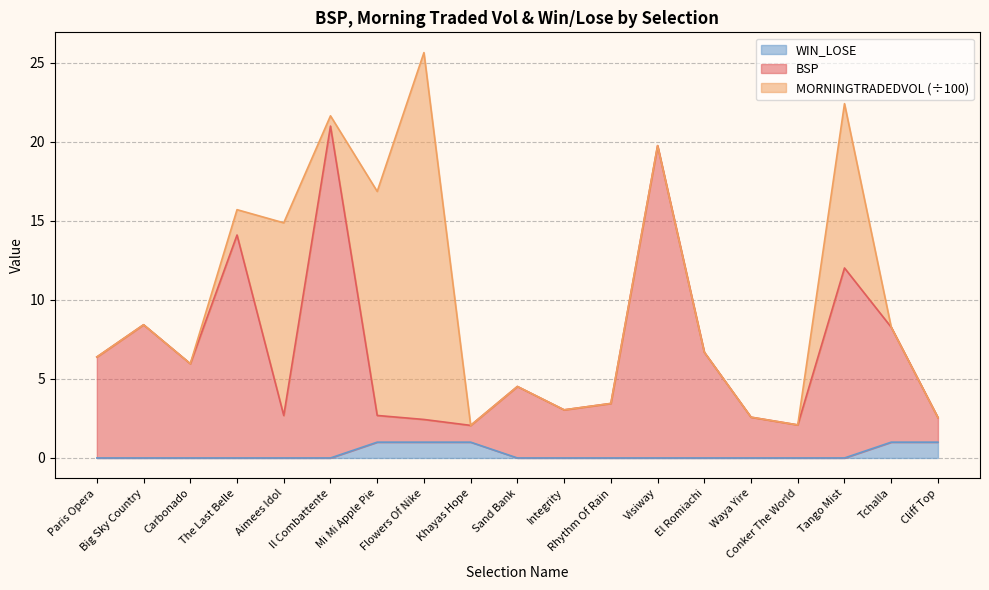

What is the difference between the maximum and minimum values in the BSP series?

18.9